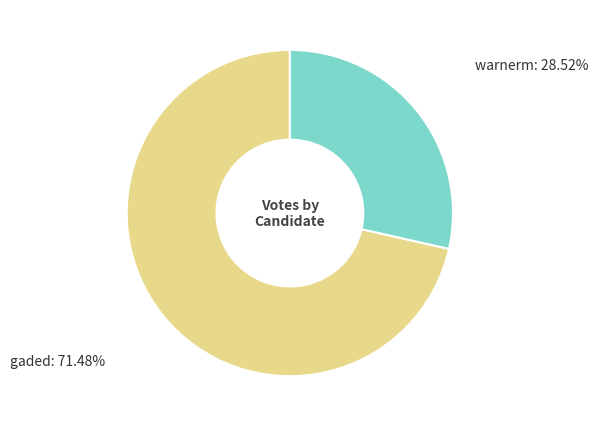

How many slices are in this pie chart?

2